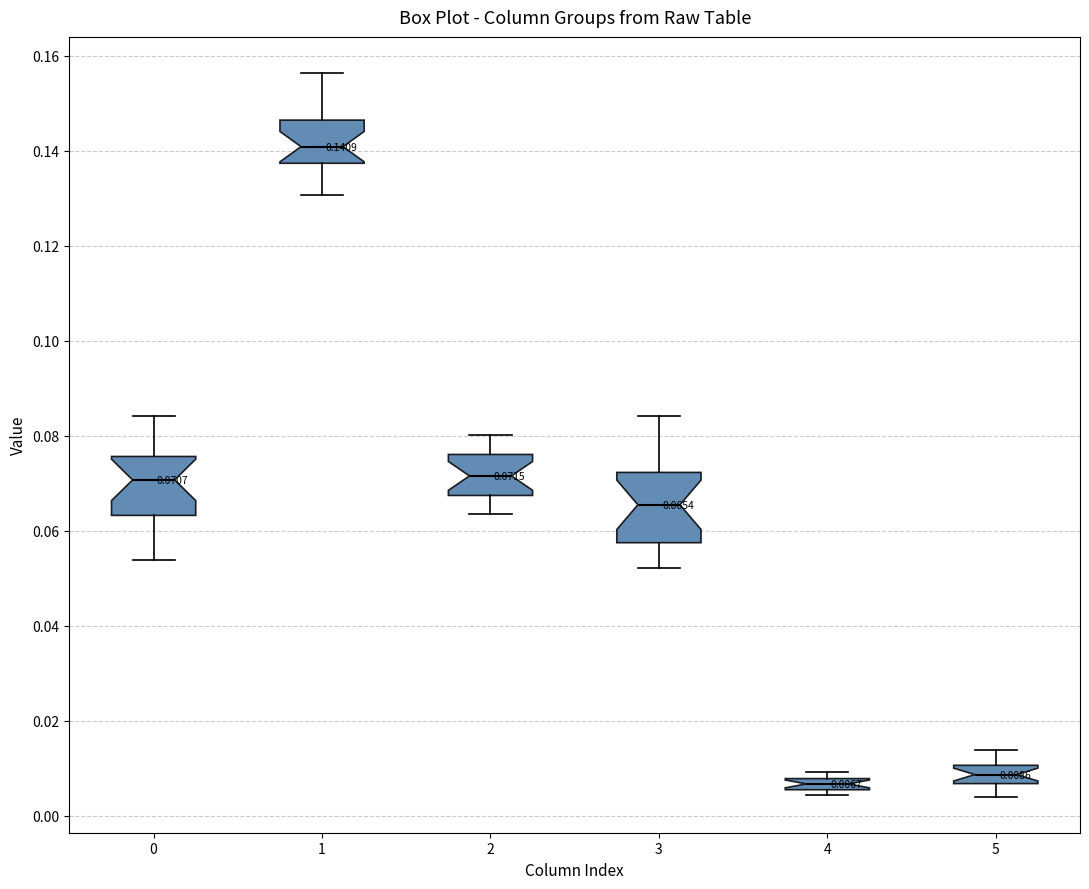

Which box is the tallest, from its lower edge to its upper edge?

3